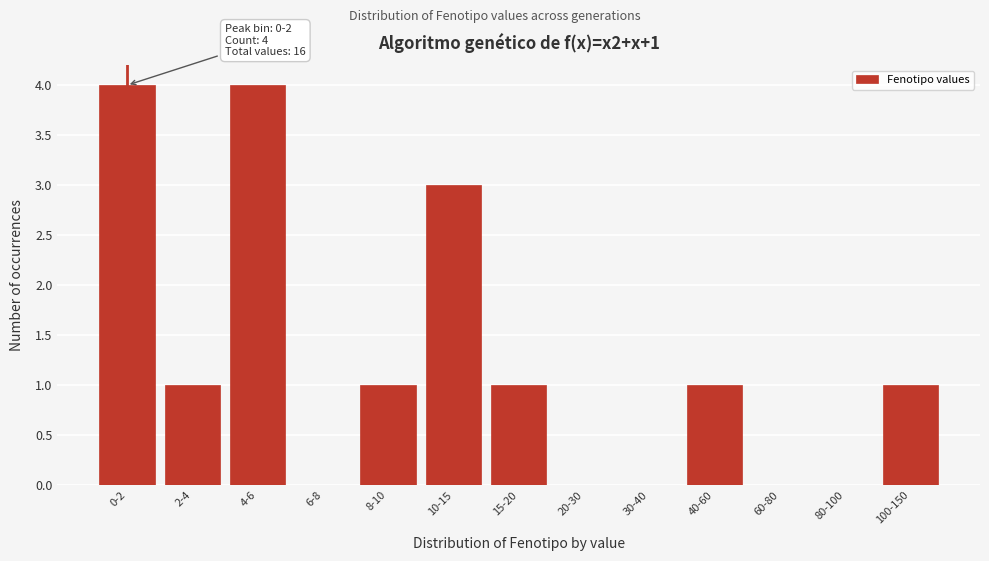

Reading right to left, what are all the values shown in this chart?

100-150=1	80-100=0	60-80=0	40-60=1	30-40=0	20-30=0	15-20=1	10-15=3	8-10=1	6-8=0	4-6=4	2-4=1	0-2=4